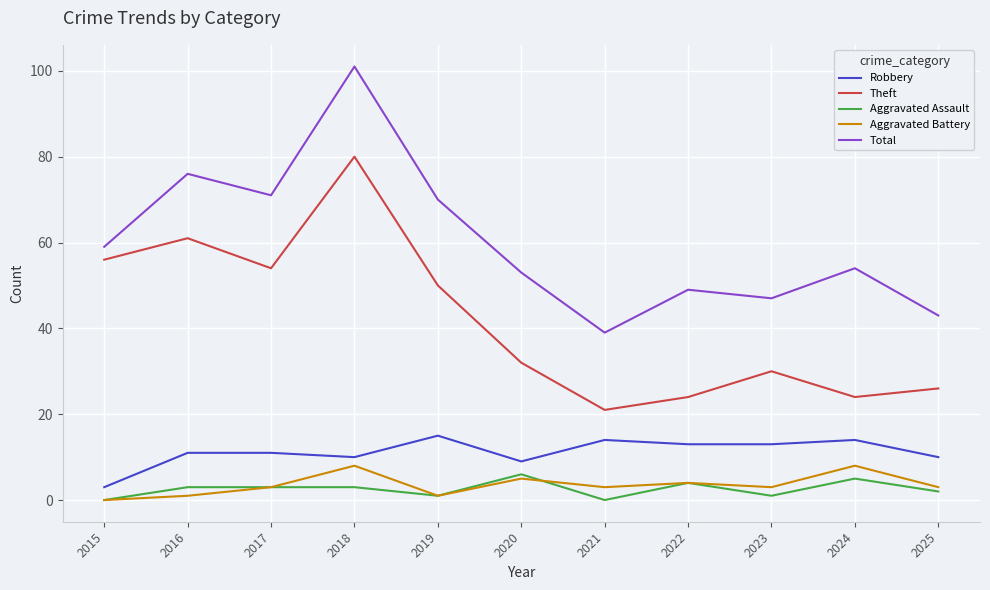

Which series has the largest total across all categories?

Total